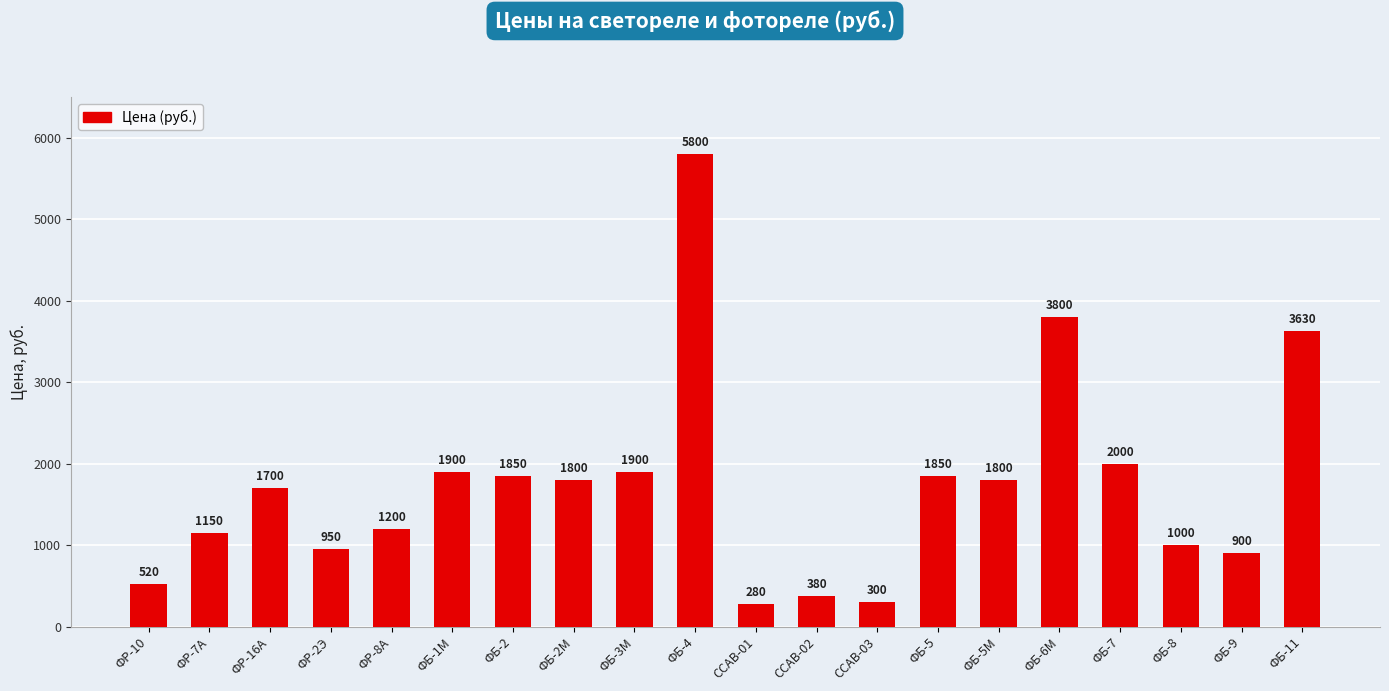

What position from the left is ФБ-11?

20